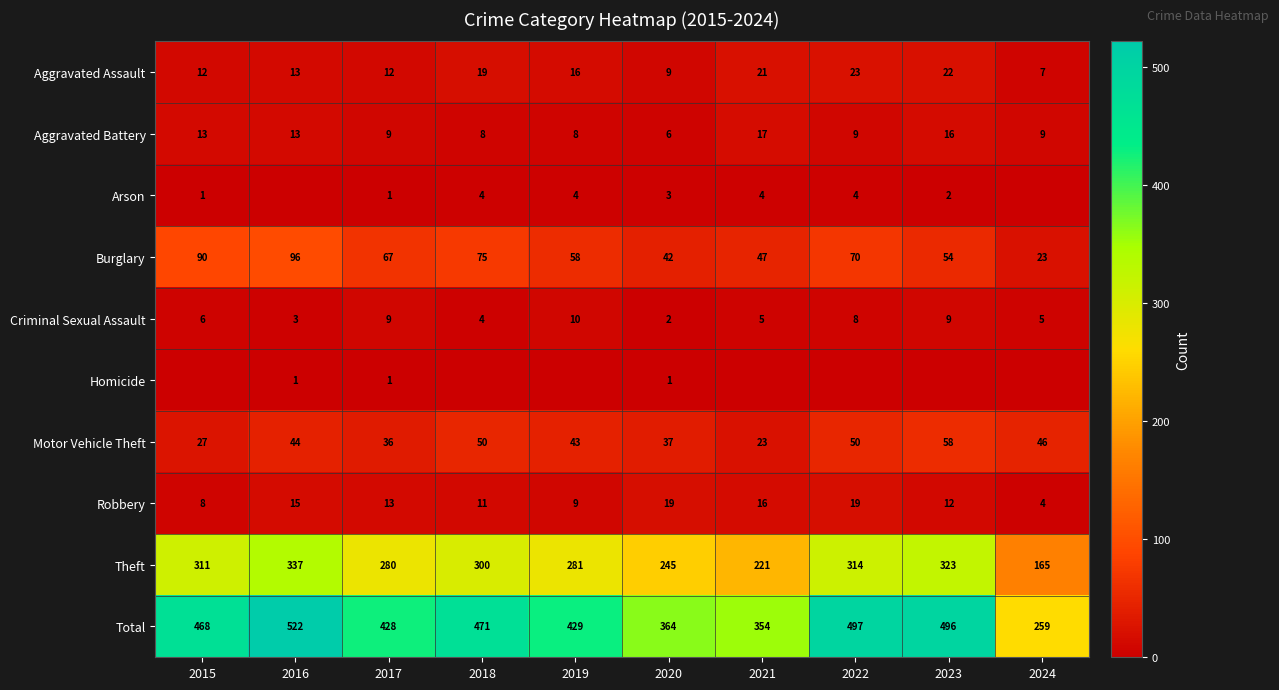

The Total series shows 170 at 2022. True or false?

False